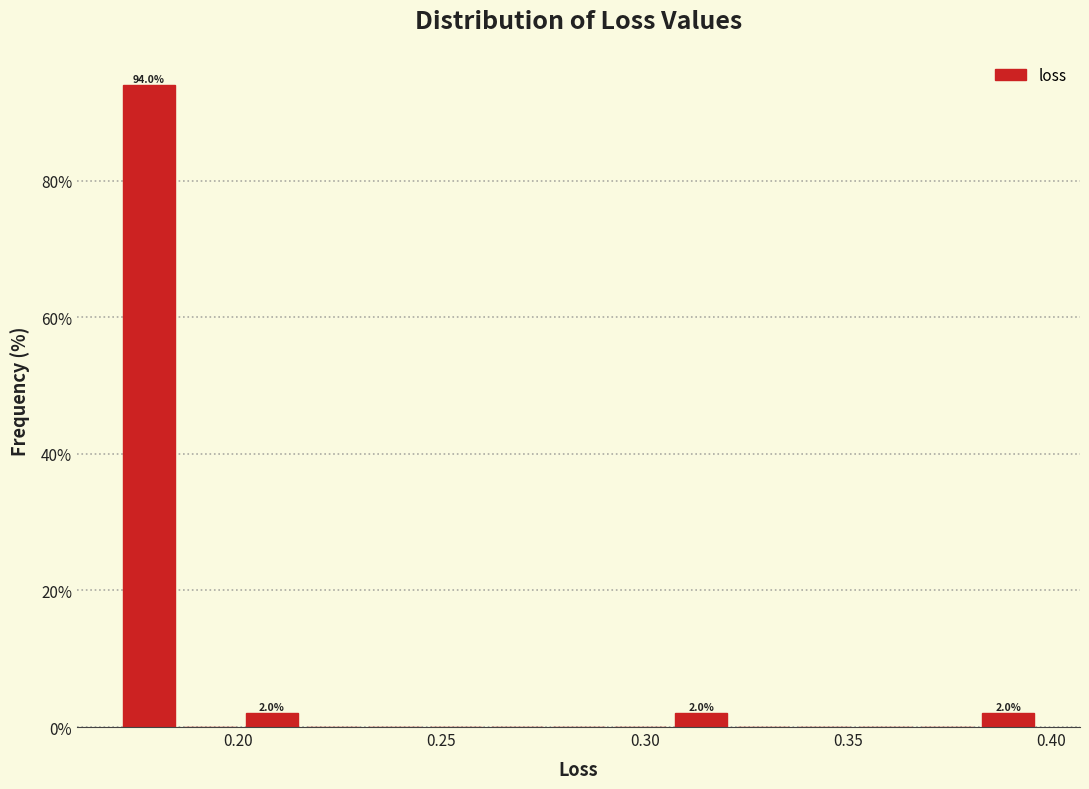

Around what value on the x-axis is the tallest bar? Give the approximate position of its centre, as read against the axis.

0.180